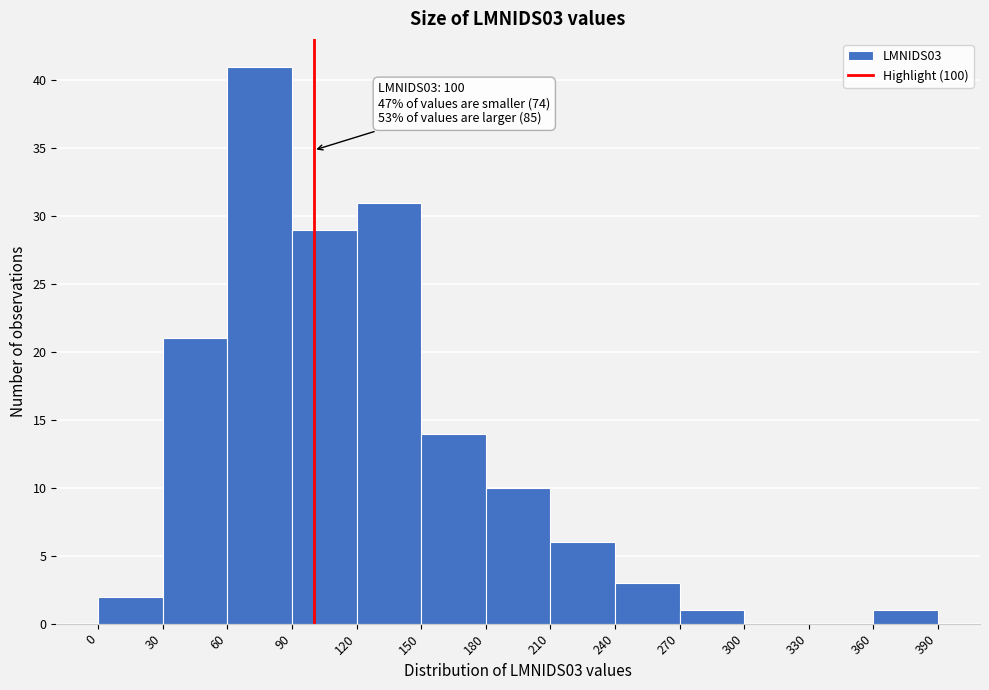

Over which range of the x-axis is the bar tallest?

60 to 90